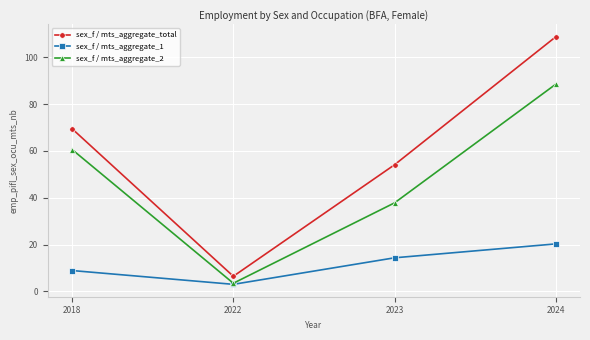

How many lines are shown in the chart?

3